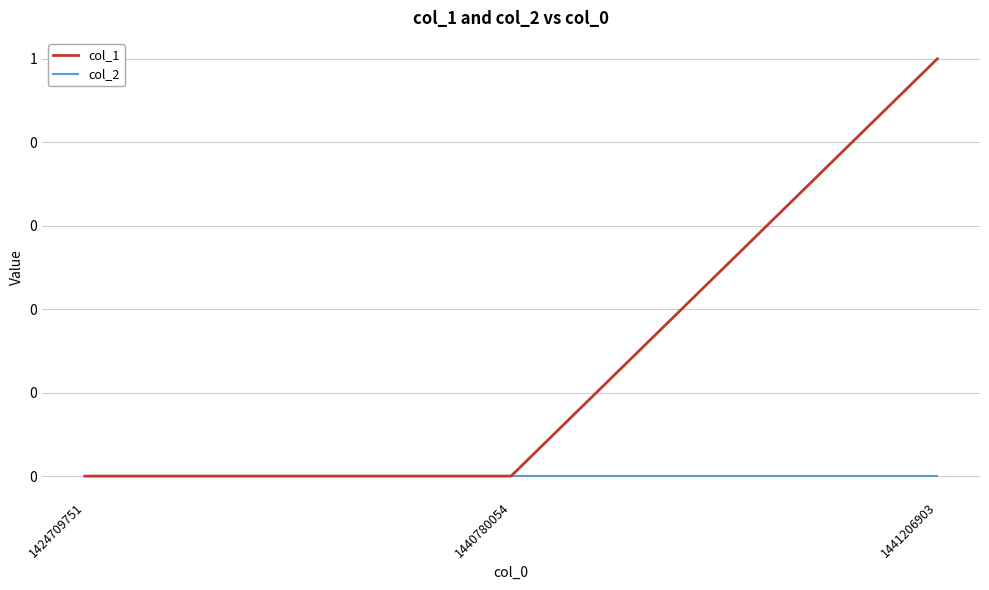

Between 1424709751 and 1440780054, which is larger?

1424709751